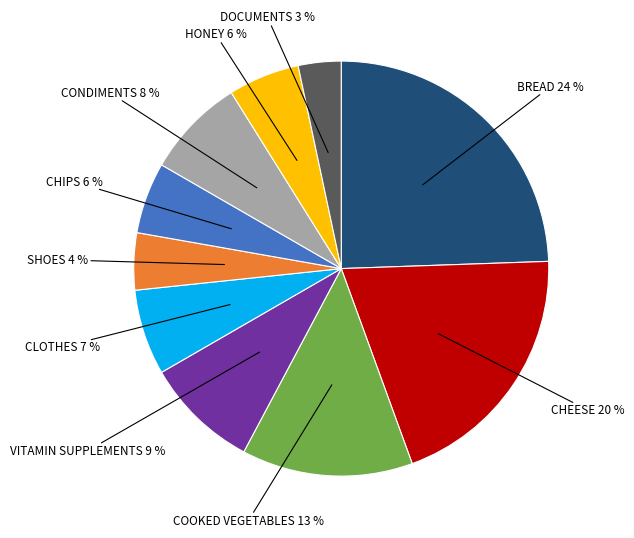

Which slice is the largest?

BREAD